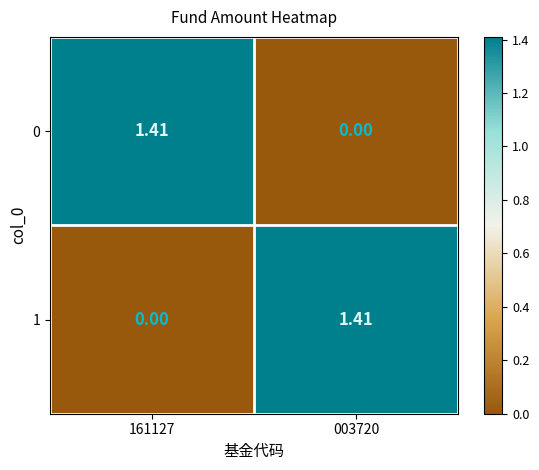

Is the value of 1 at 003720 greater than the value of 0 at 003720?

Yes